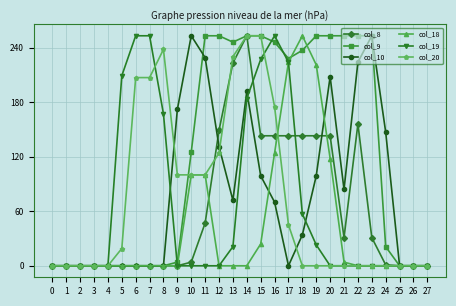

Between 2 and 11, which series saw the biggest shift?

col_9